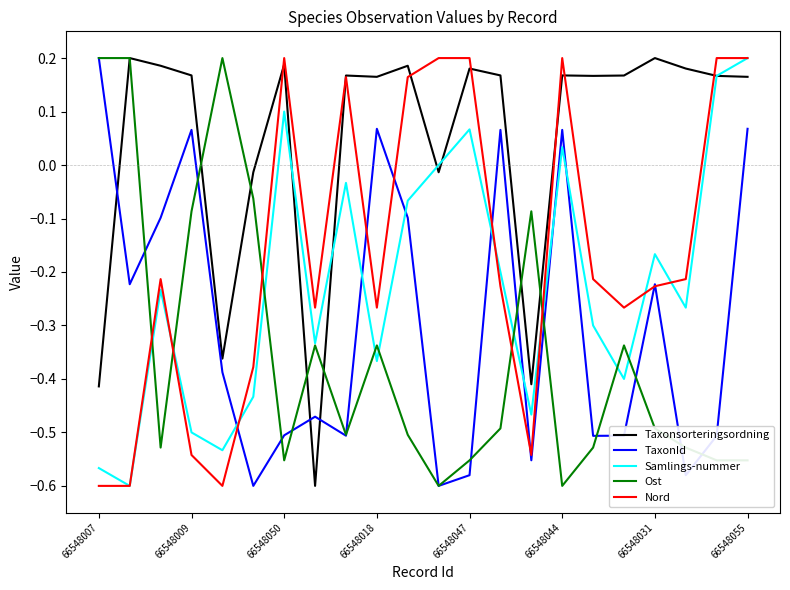

Which series has the largest total across all categories?

Taxonsorteringsordning